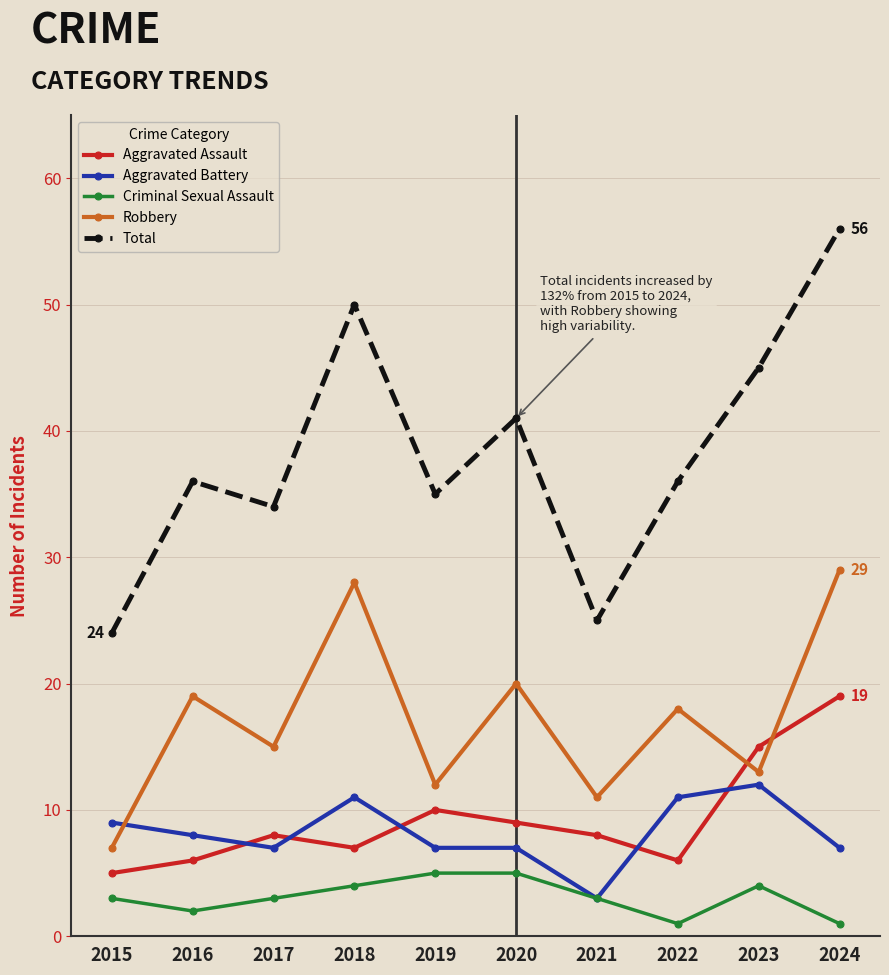

Reading right to left, list all the values displayed in this chart.

Aggravated Assault: 19	15	6	8	9	10	7	8	6	5
Aggravated Battery: 7	12	11	3	7	7	11	7	8	9
Criminal Sexual Assault: 1	4	1	3	5	5	4	3	2	3
Robbery: 29	13	18	11	20	12	28	15	19	7
Total: 56	45	36	25	41	35	50	34	36	24